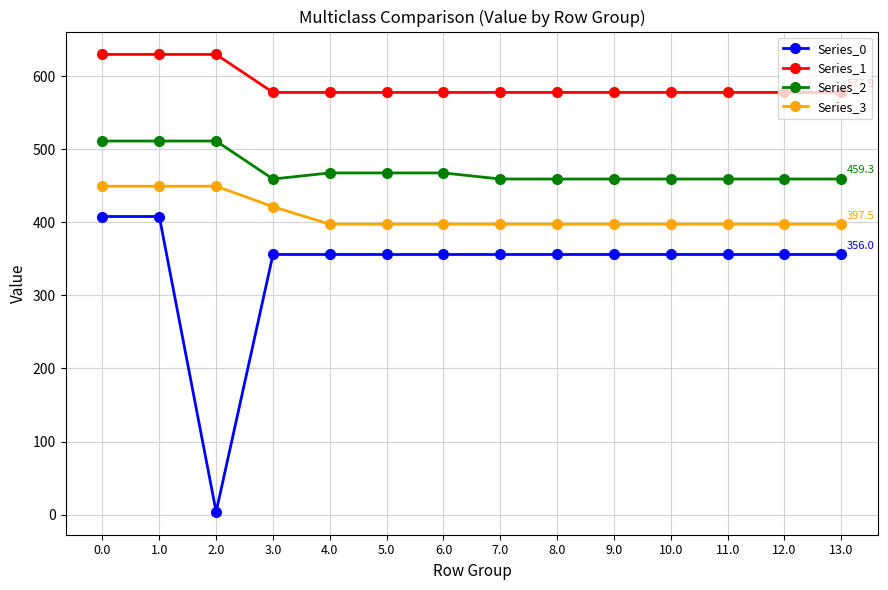

What is the sum of all Series_0 values?

4735.9